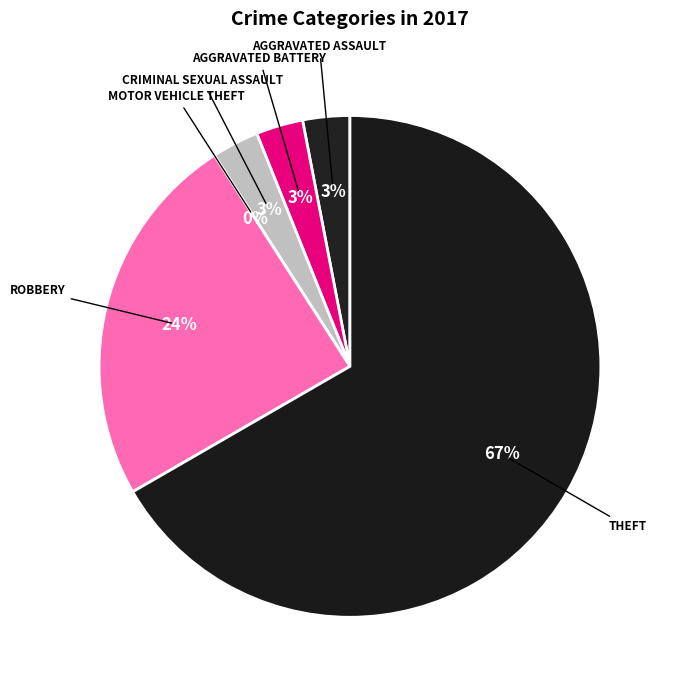

What percentage is the Aggravated Battery slice, to the nearest percent?

3%